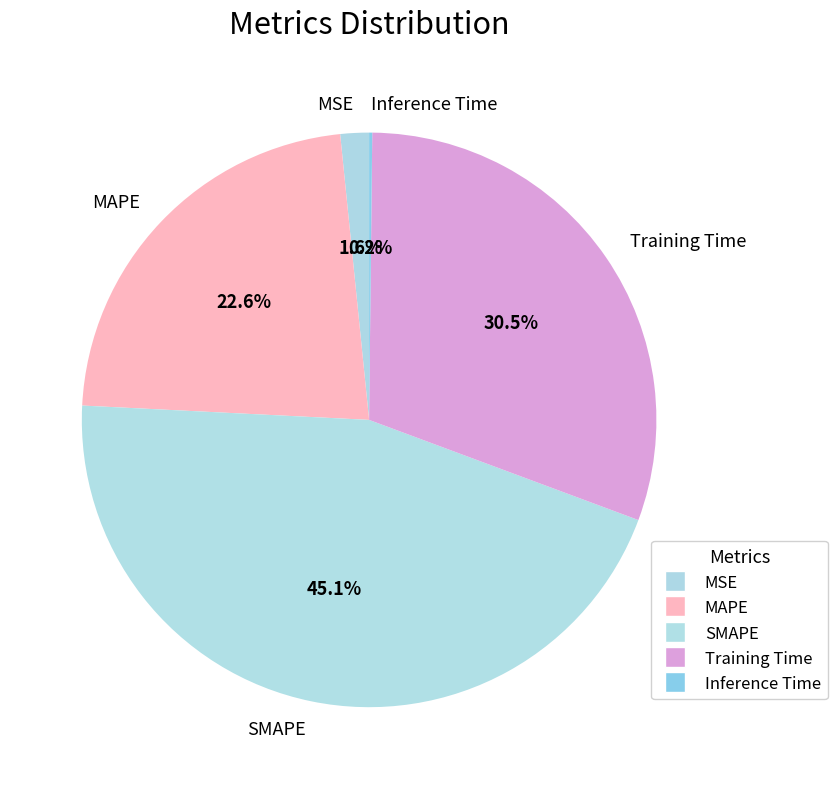

Approximately how many times larger is the value at MSE compared to Training Time?

0.1